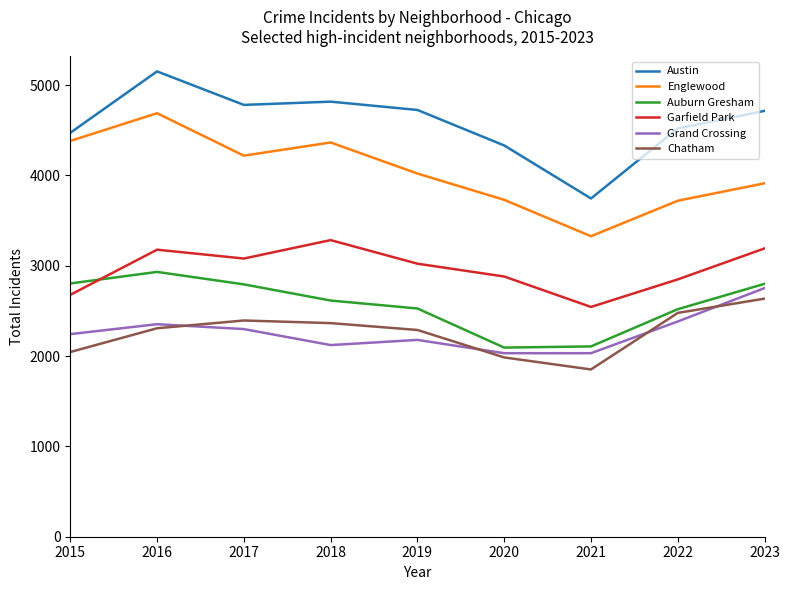

Which series has the largest total across all categories?

Austin